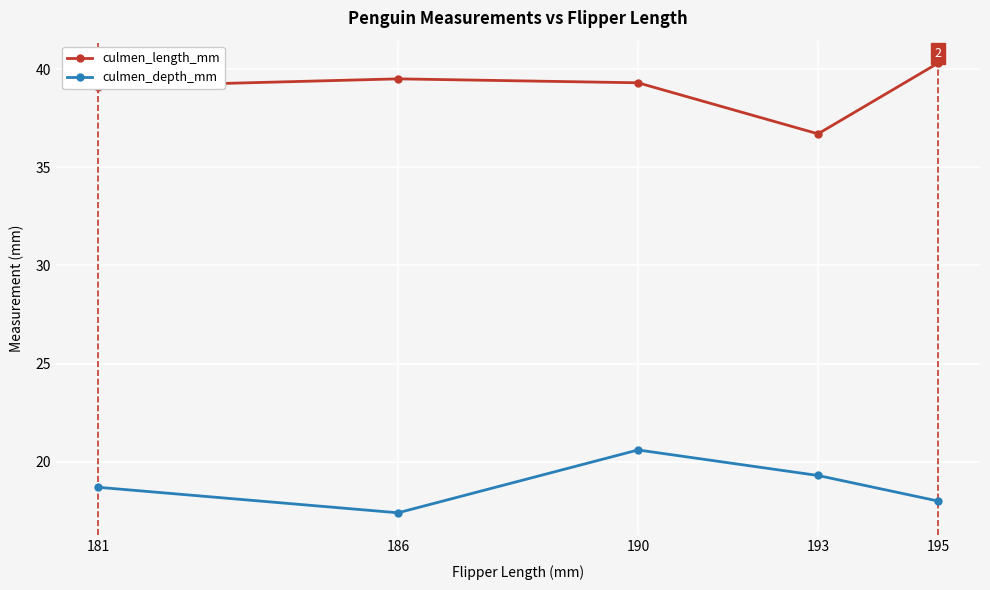

Where is culmen_depth_mm nearest to the value 19?

181